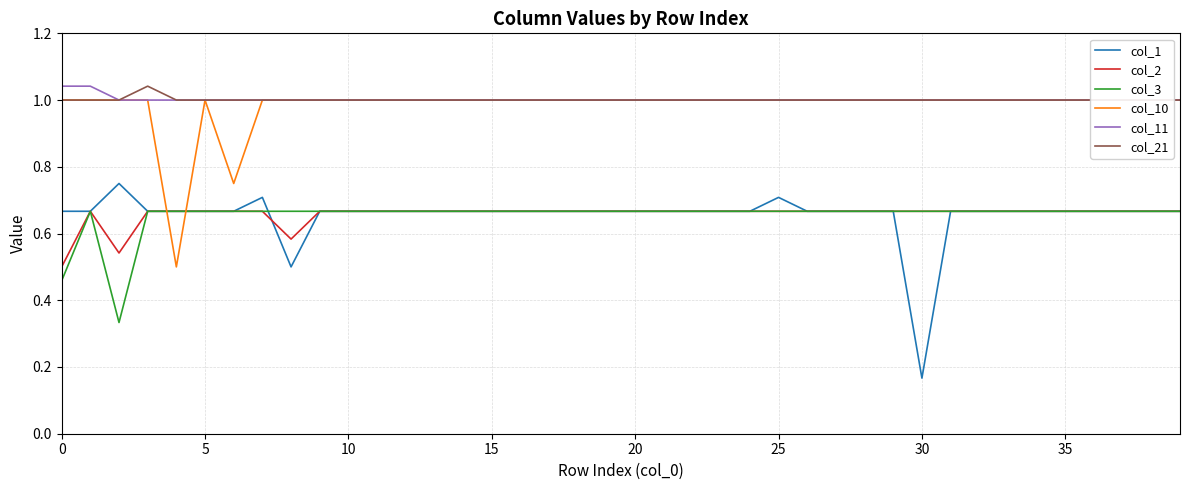

How many interior local valleys does the col_3 series have?

1